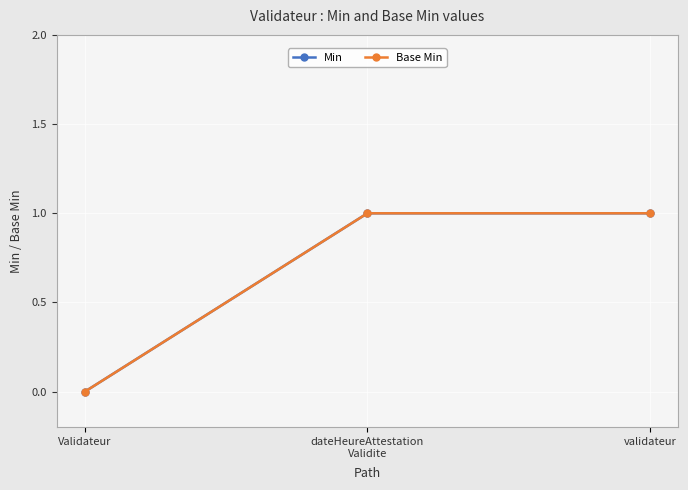

What is the label of the 1st point from the right?

validateur